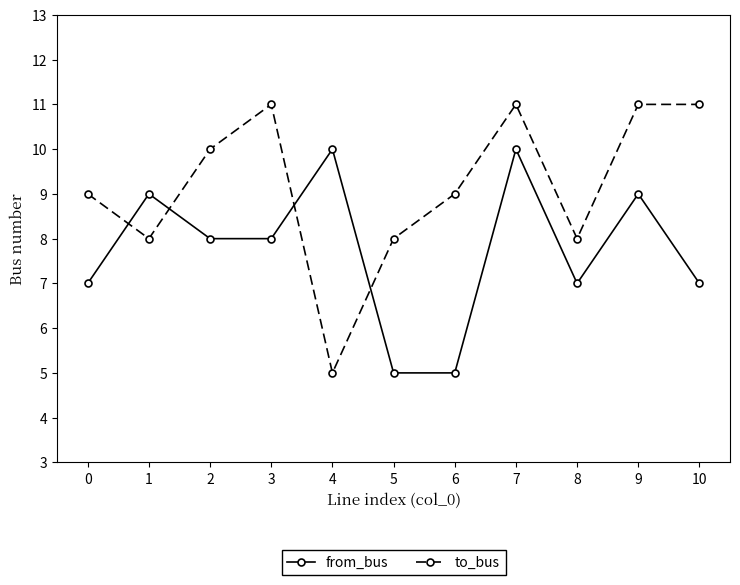

Count the to_bus values in the range 8 to 11.

10